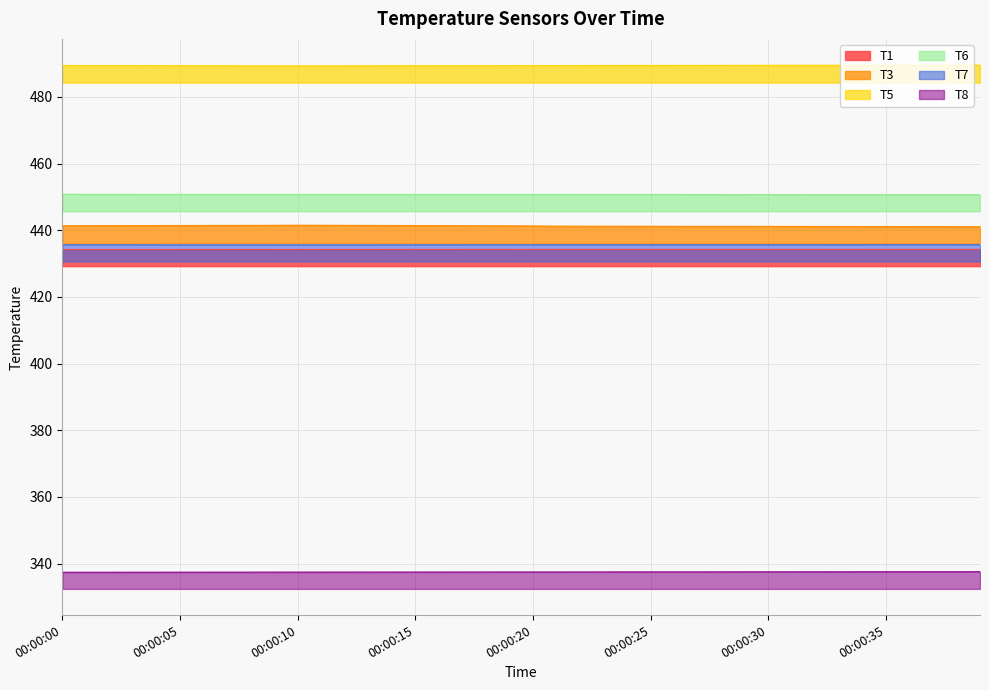

How many lines are shown in the chart?

6